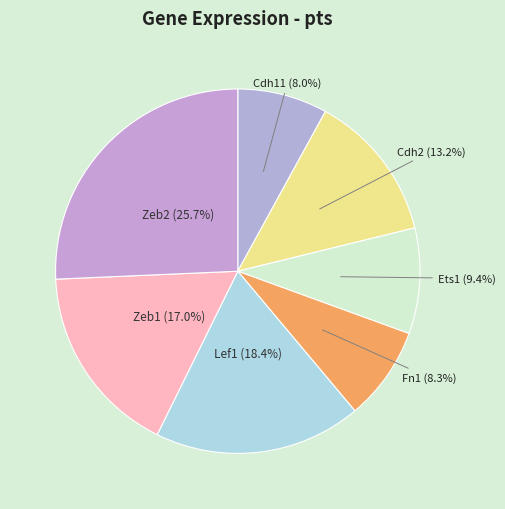

Does any single category account for the majority?

No